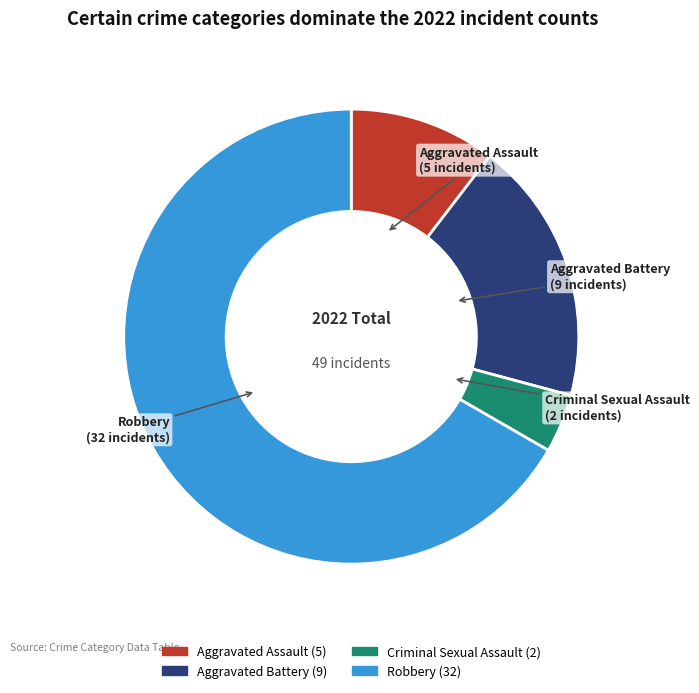

Does any single category account for the majority?

Yes